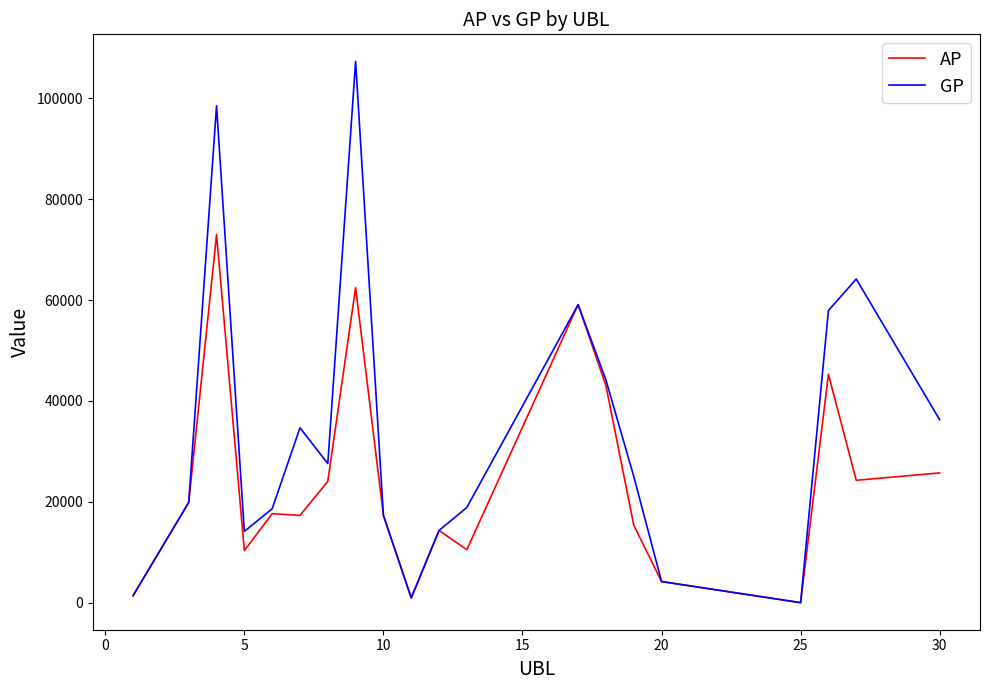

Is this an area chart (filled region under the line)?

No